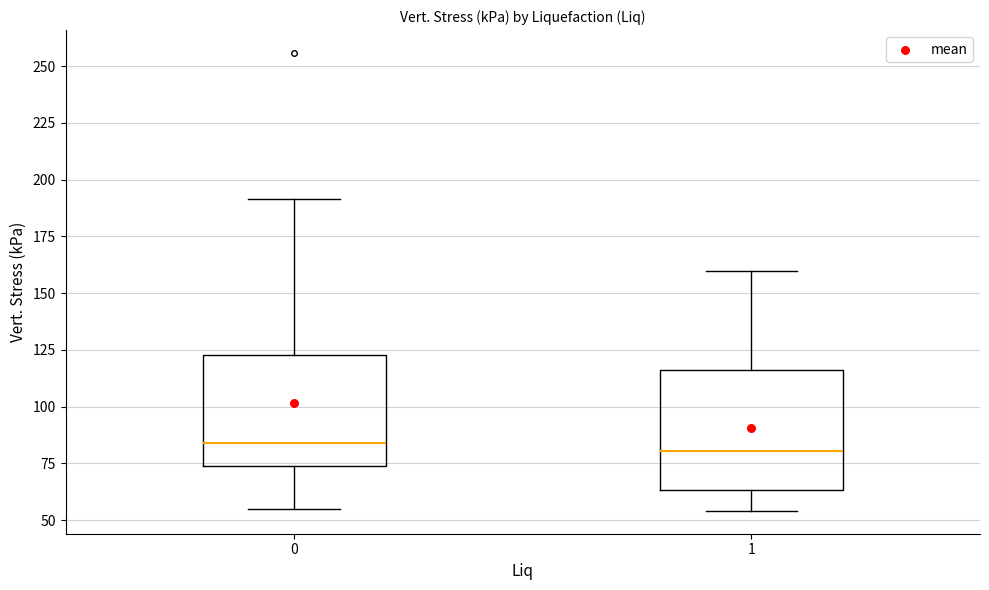

Reading left to right, transcribe this box plot: for each box, give where its median line is, the range the box spans, and where its two whiskers end, as read against the y-axis. The values are not printed on the chart, so give them approximately, as read against the axis.

0: median 85, box 75 to 125, whiskers 55 to 190
1: median 80, box 65 to 115, whiskers 55 to 160